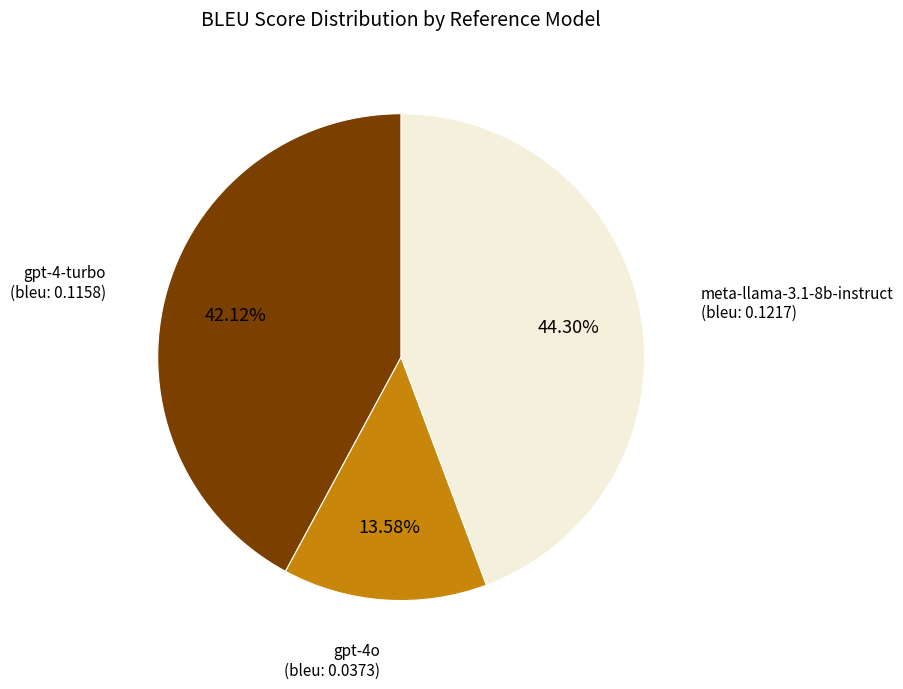

Count the number of slices in the pie.

3